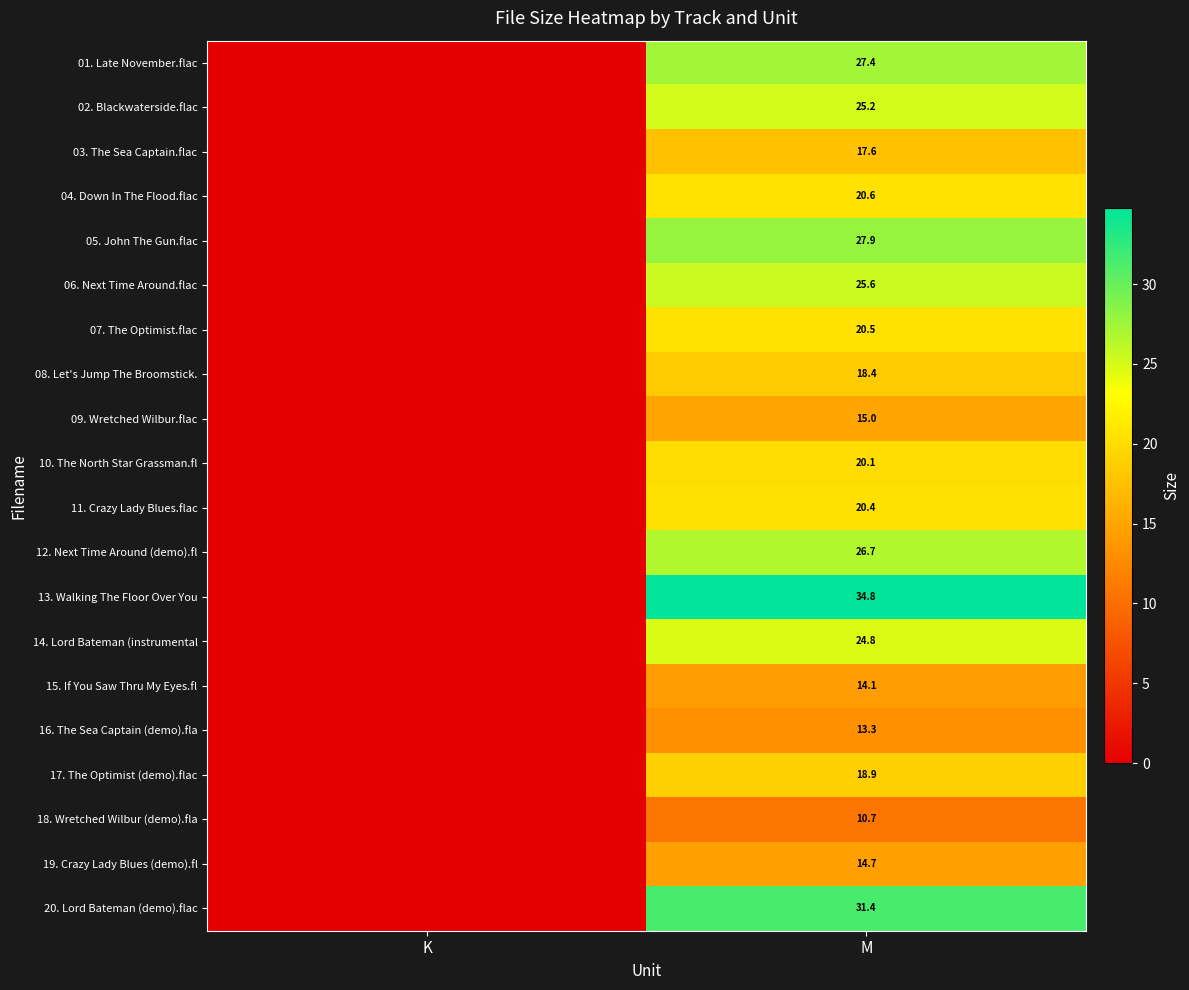

Rank the series at M from lowest to highest value.

18. Wretched Wilbur (demo).fla, 16. The Sea Captain (demo).fla, 15. If You Saw Thru My Eyes.fl, 19. Crazy Lady Blues (demo).fl, 09. Wretched Wilbur.flac, 03. The Sea Captain.flac, 08. Let's Jump The Broomstick., 17. The Optimist (demo).flac, 10. The North Star Grassman.fl, 11. Crazy Lady Blues.flac, 07. The Optimist.flac, 04. Down In The Flood.flac, 14. Lord Bateman (instrumental, 02. Blackwaterside.flac, 06. Next Time Around.flac, 12. Next Time Around (demo).fl, 01. Late November.flac, 05. John The Gun.flac, 20. Lord Bateman (demo).flac, 13. Walking The Floor Over You